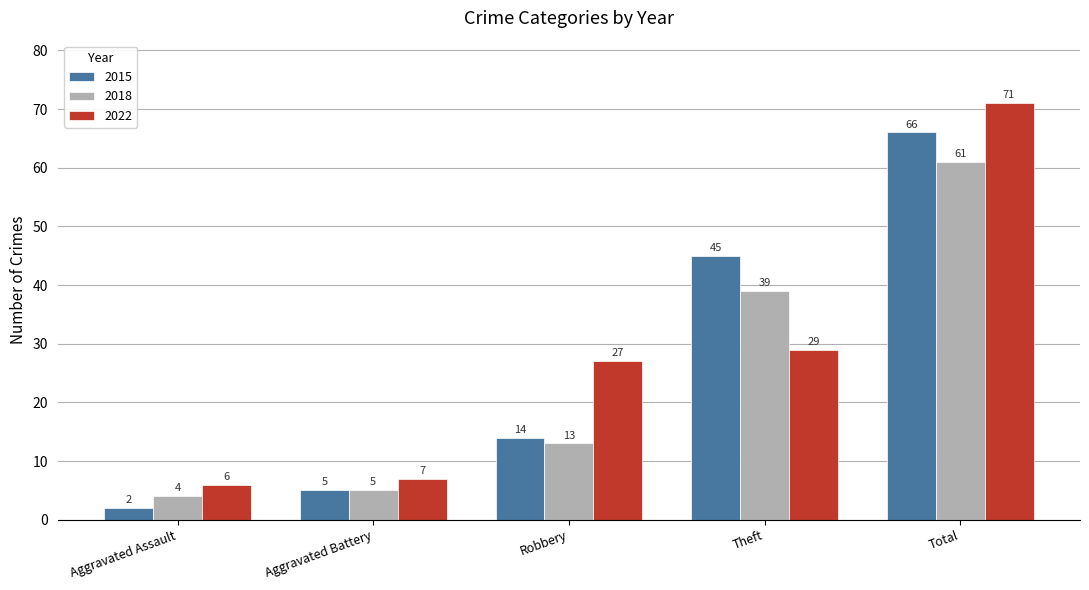

Which label corresponds to the smallest value in the chart?

Aggravated Assault